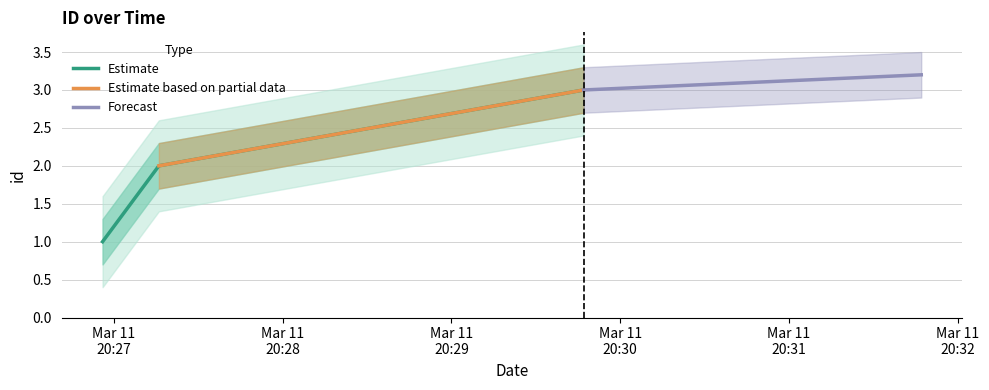

What is the sum of the values at 2024-03-11 20:29:47 and 2024-03-11 20:27:16?

5